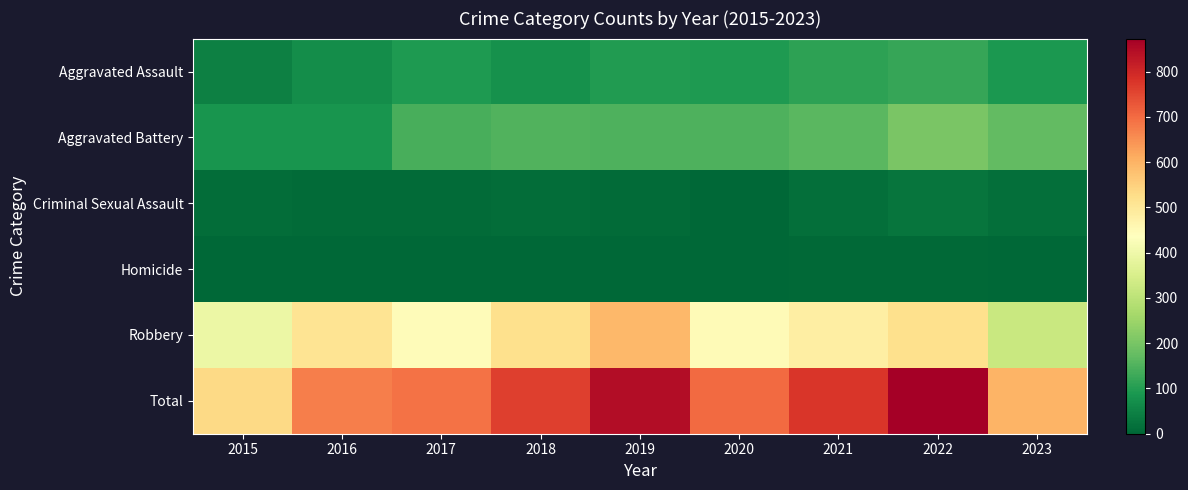

At which category does the chart reach its minimum across all series?

2015